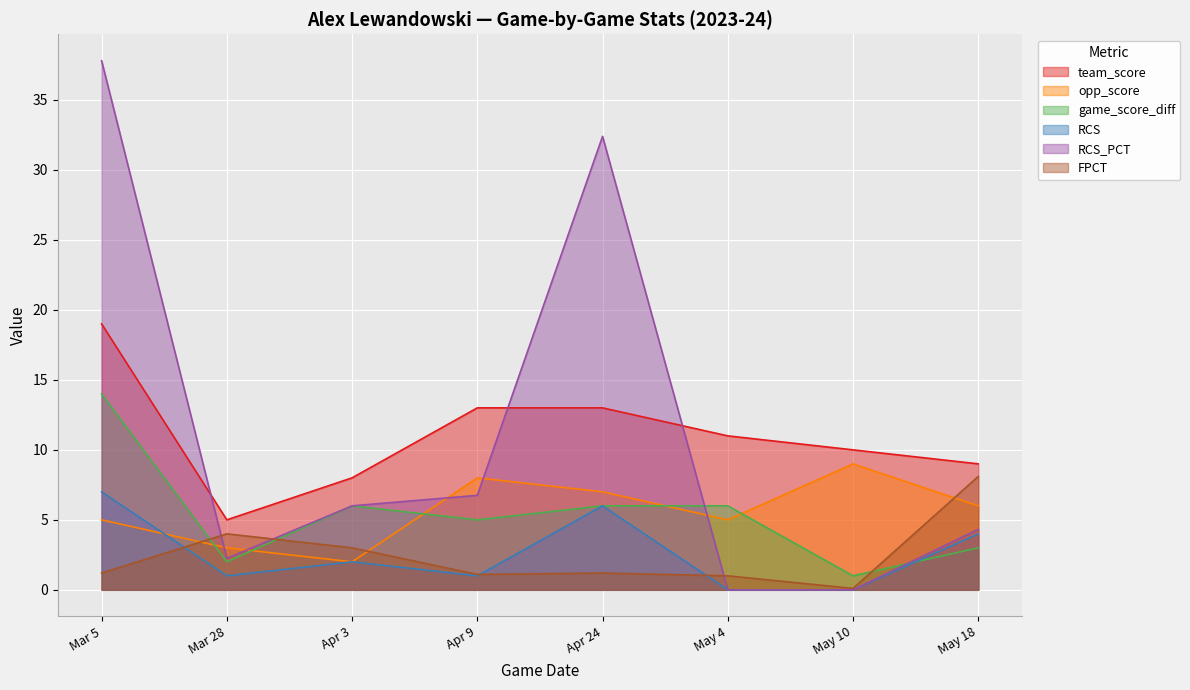

The FPCT series shows 3.0 at Apr 3. True or false?

True